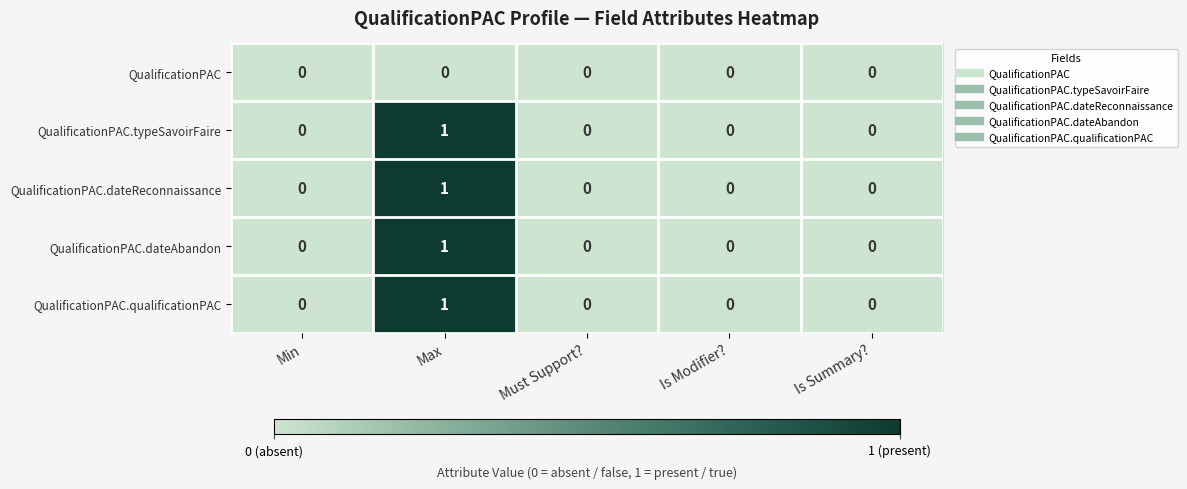

Which category has the highest value in the QualificationPAC.typeSavoirFaire series?

Max